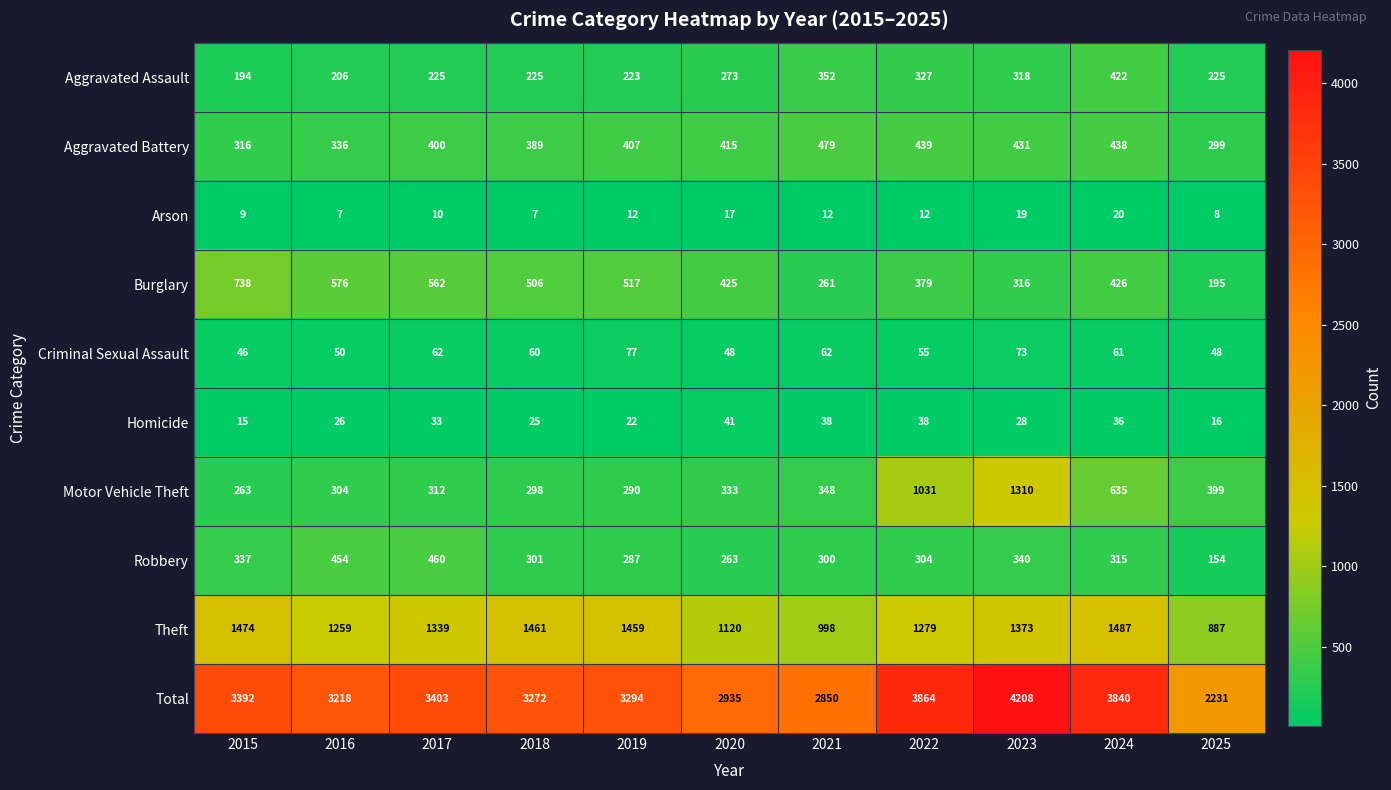

Which series has the widest spread of values?

Total